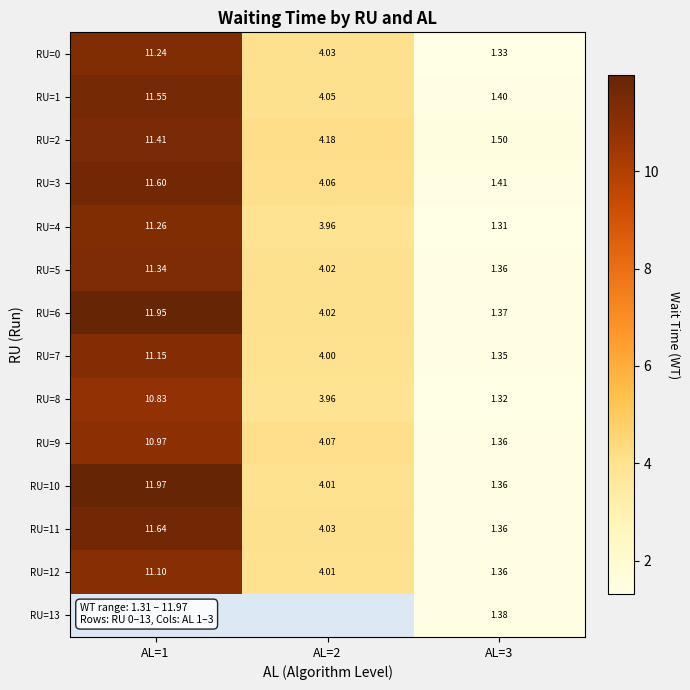

Is the value of RU=10 at AL=1 greater than the value of RU=9 at AL=2?

Yes